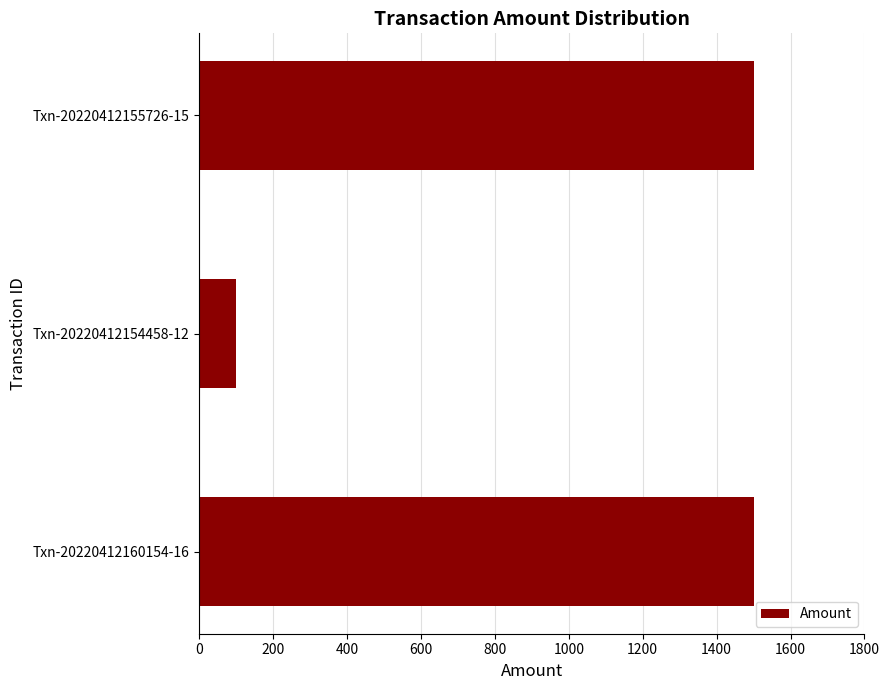

The value at Txn-20220412160154-16 is 2352. True or false?

False